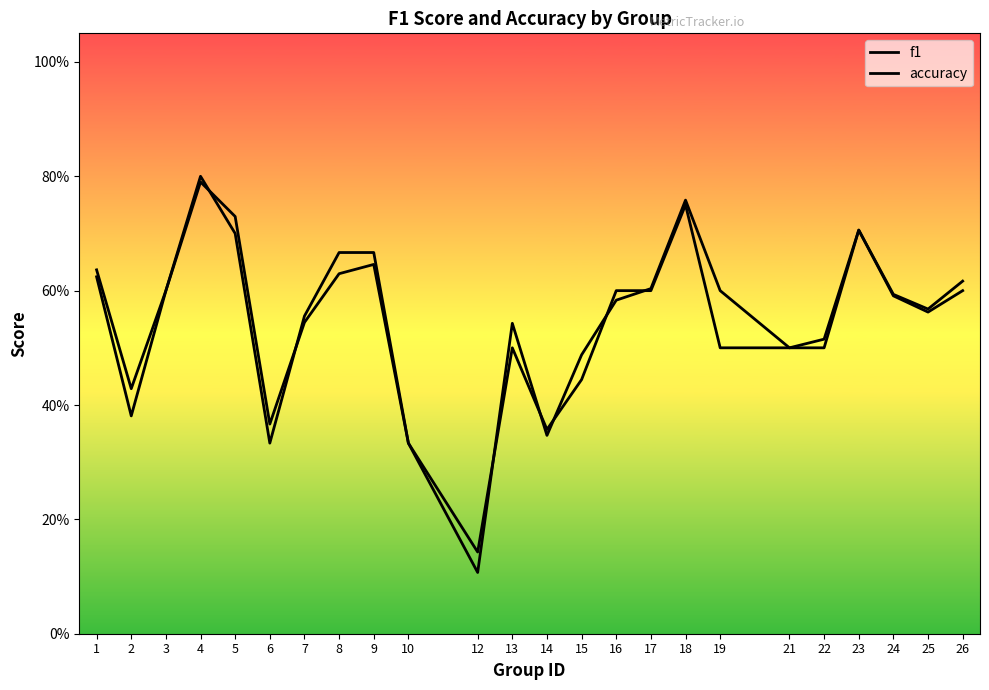

Is the value of accuracy at 10 greater than the value of f1 at 4?

No